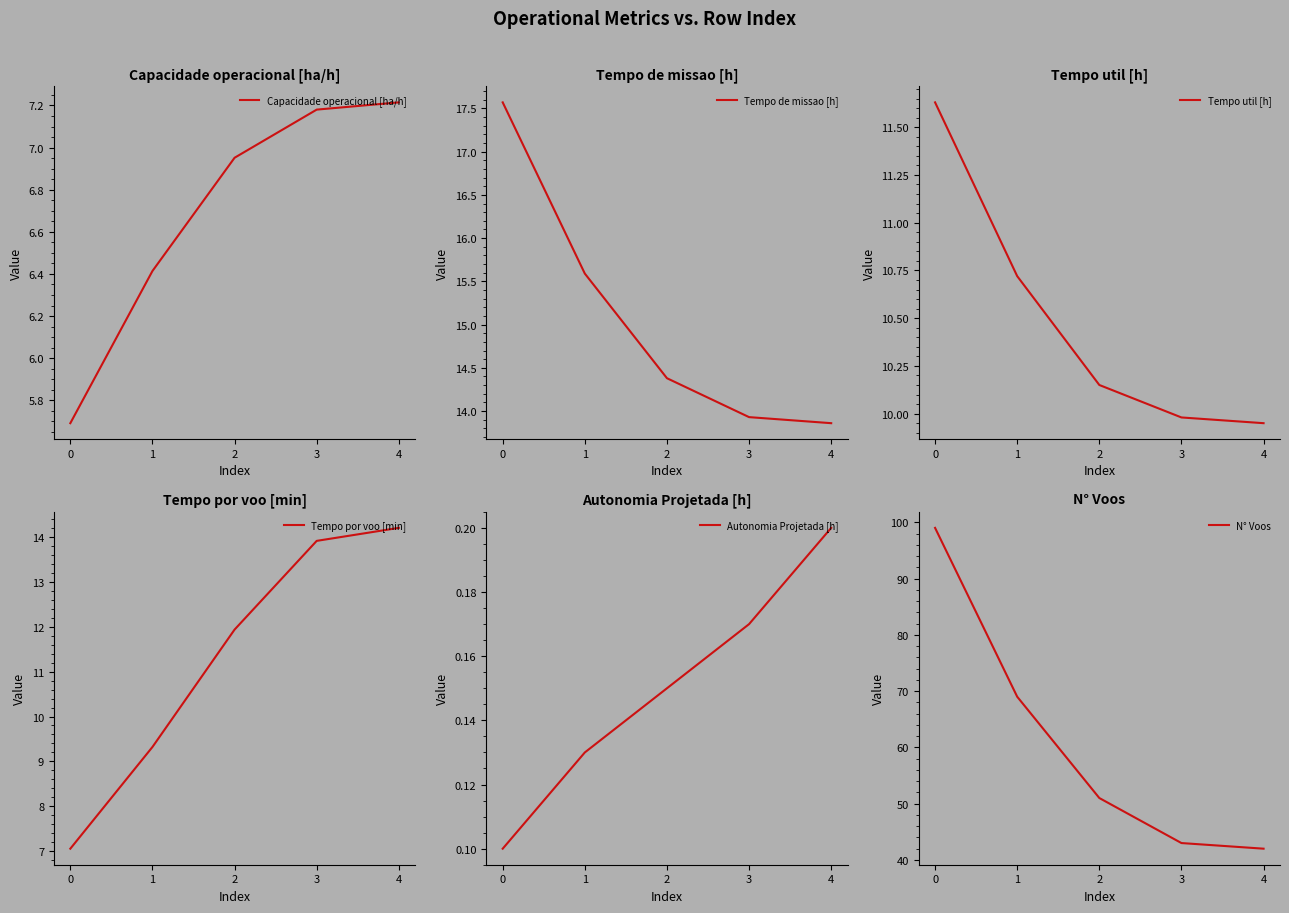

True or false: Tempo de missao [h] has more than 0 interior local peaks.

False